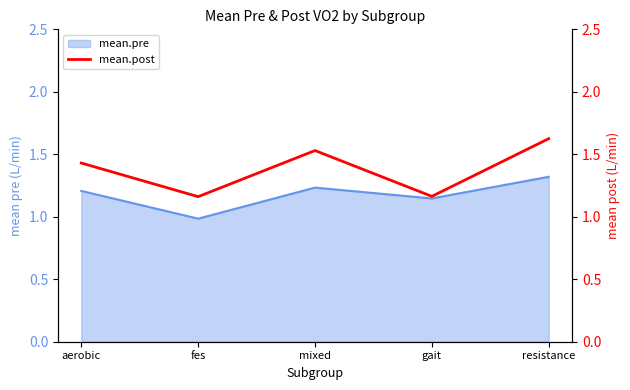

What is the label of the 2nd point from the left?

fes